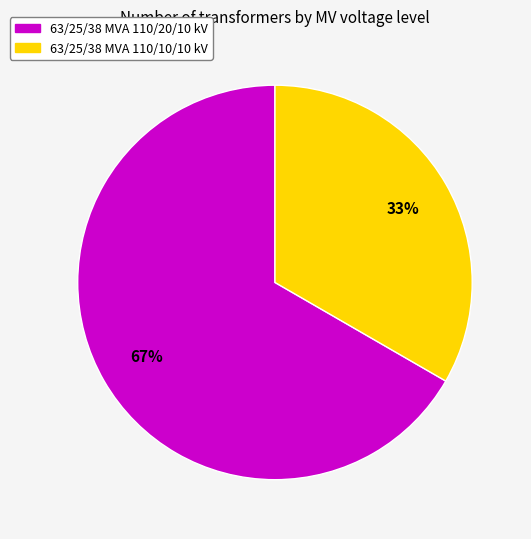

True or false: 63/25/38 MVA 110/10/10 kV accounts for 33% of the total.

True